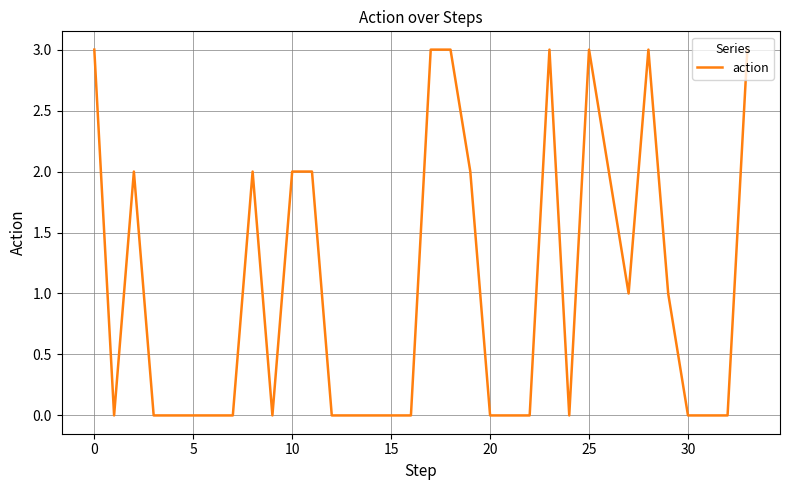

What is the difference between the maximum and minimum values?

3